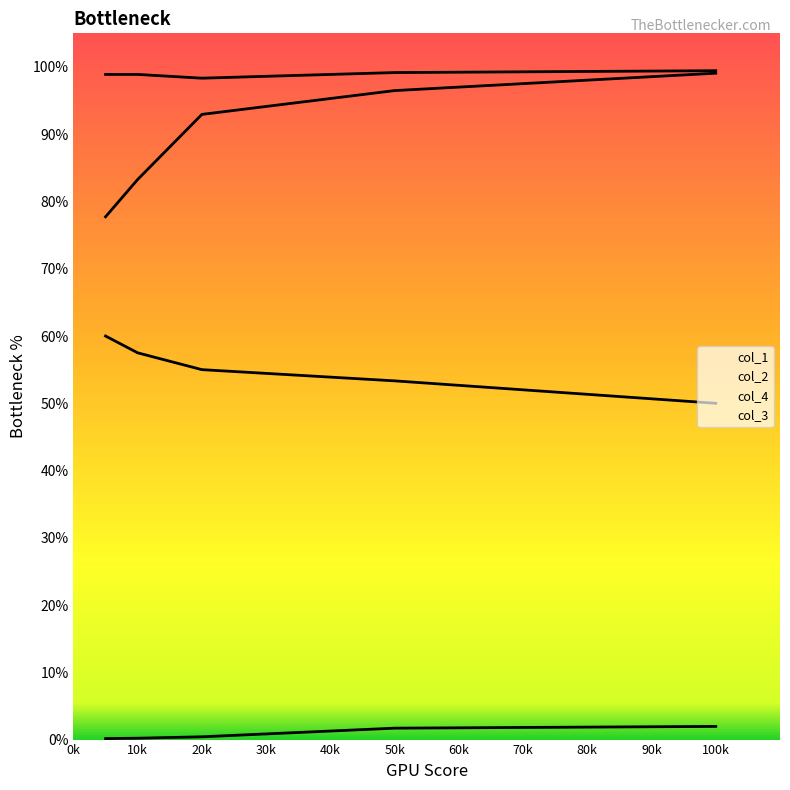

Does the chart display data point markers on the line(s)?

No